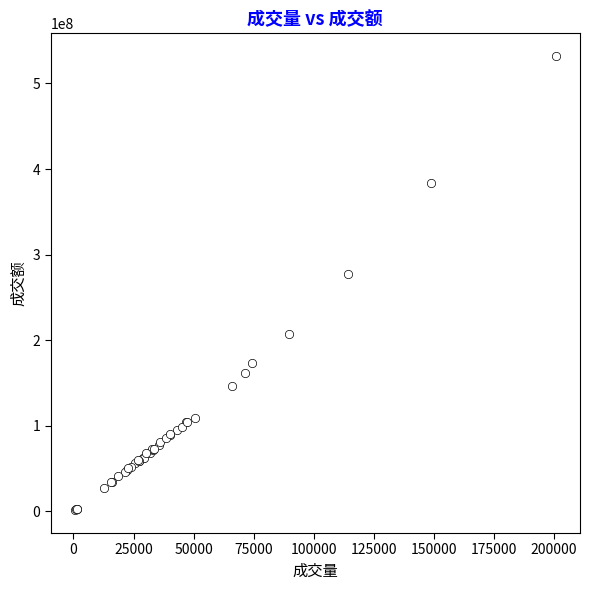

What Y value in the scatter plot is closest to 266557392?

277123824